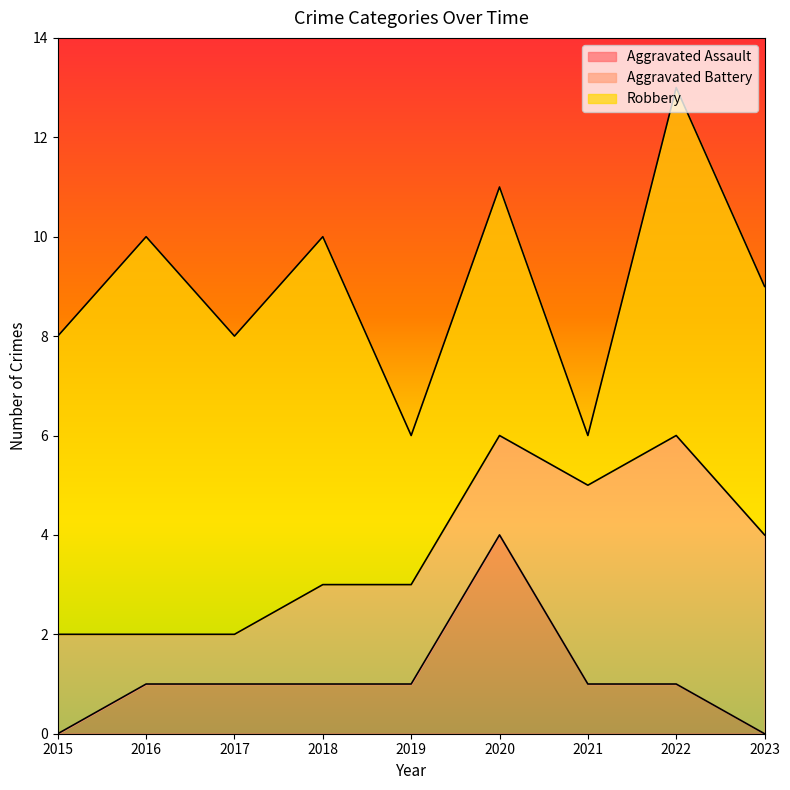

How many lines are shown in the chart?

3